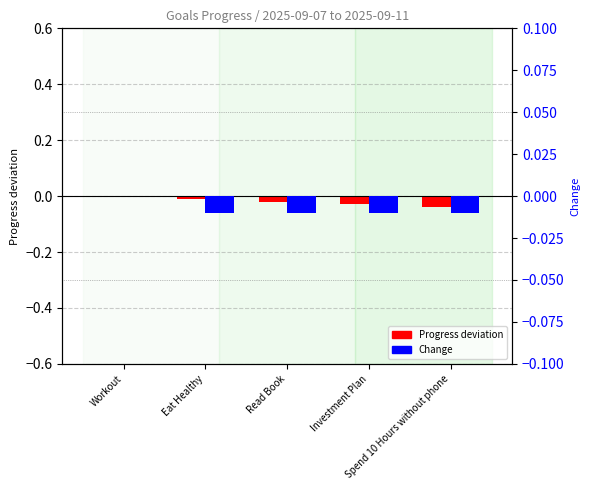

The value of Progress deviation at Eat Healthy is -0.0. True or false?

False